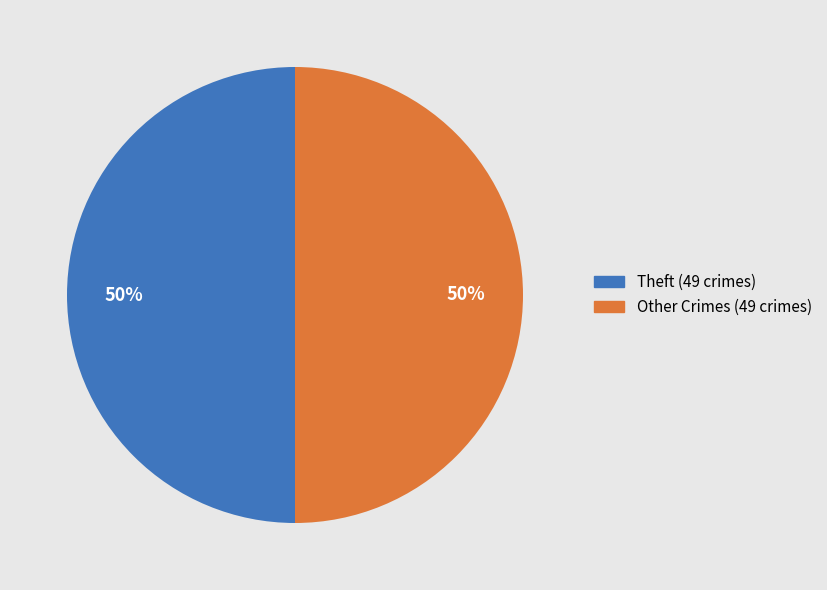

Do Theft (49 crimes) and Other Crimes (49 crimes) together represent more than half of the pie?

Yes